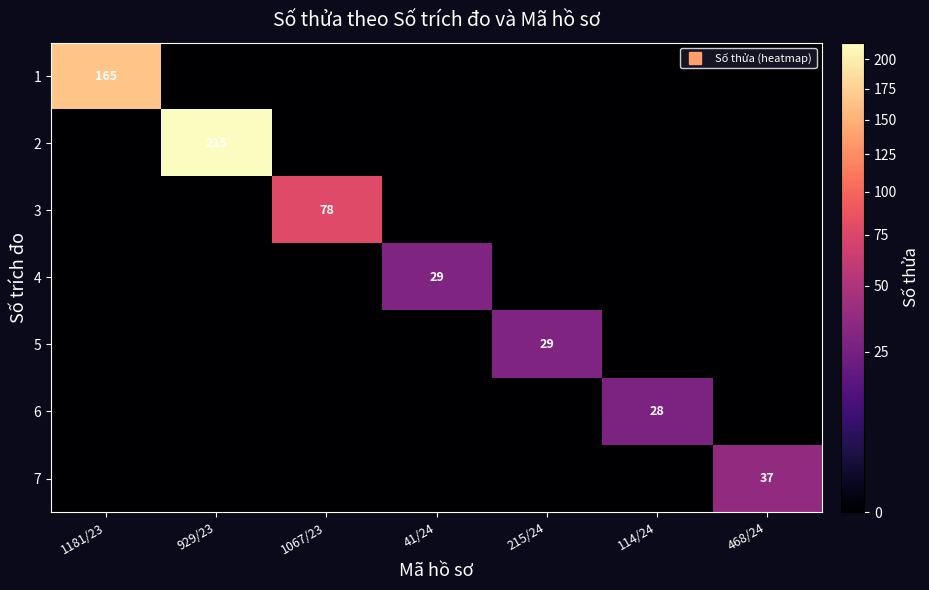

What is the spread (max minus min) of values at 41/24?

29